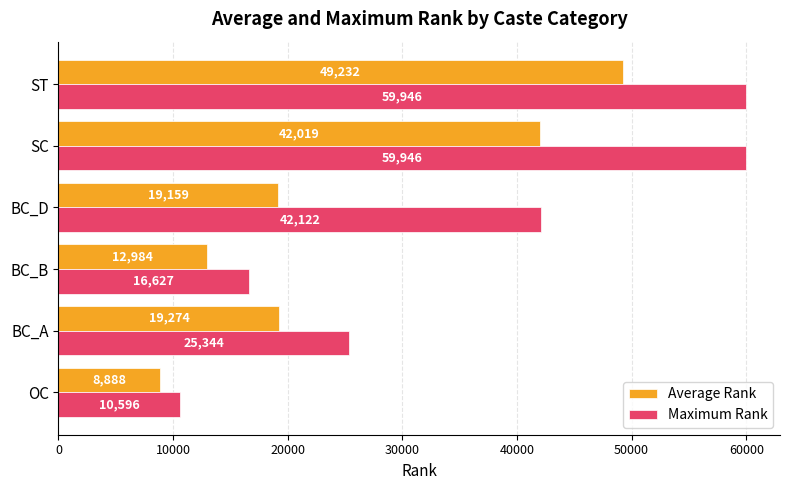

At how many categories does at least one series exceed 17343?

4